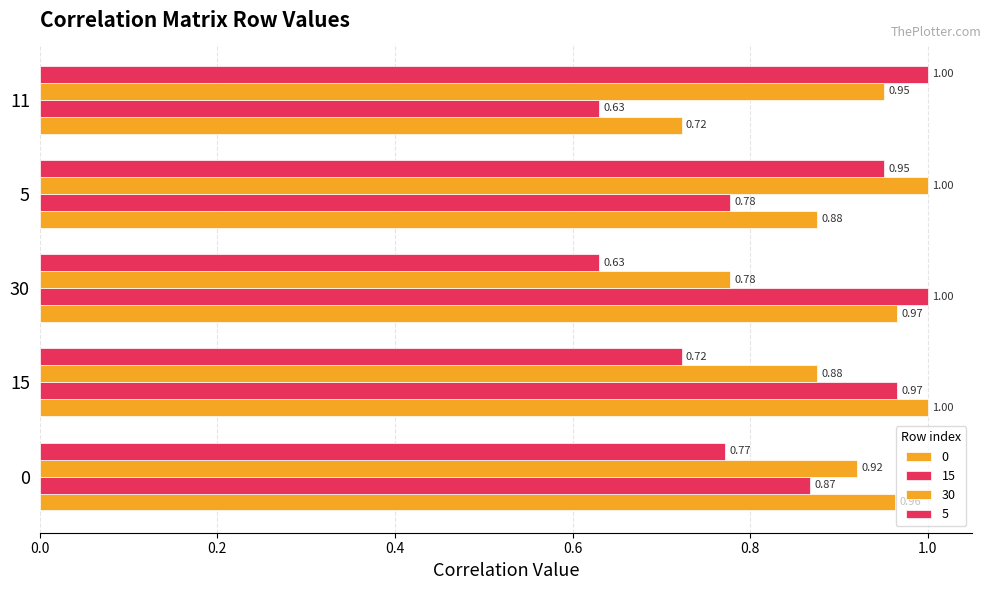

What is the difference between the 15 values at 30 and 11?

0.4